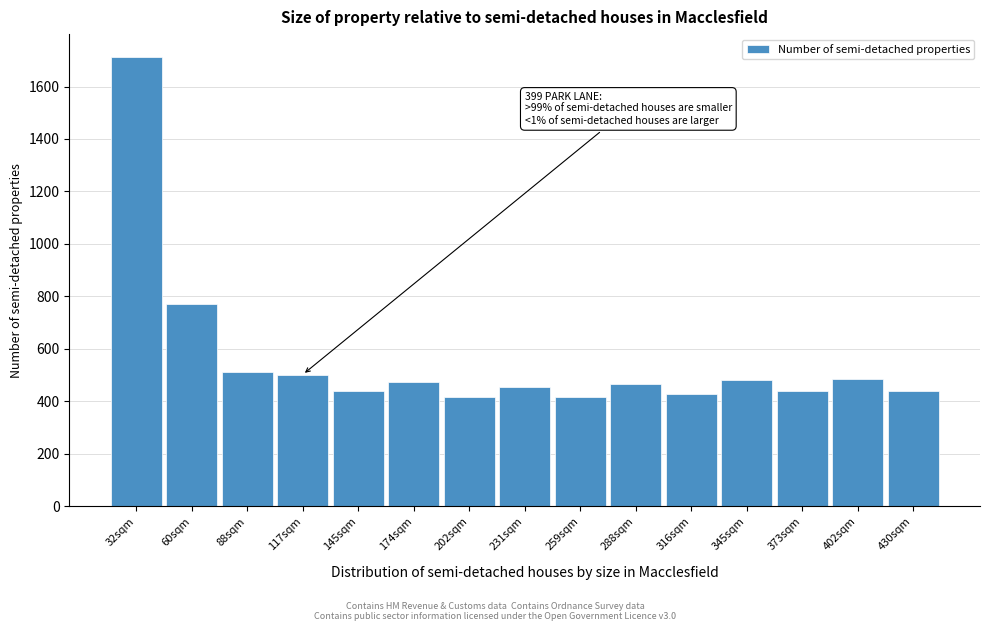

Is it true that the value at 430sqm is 440?

True